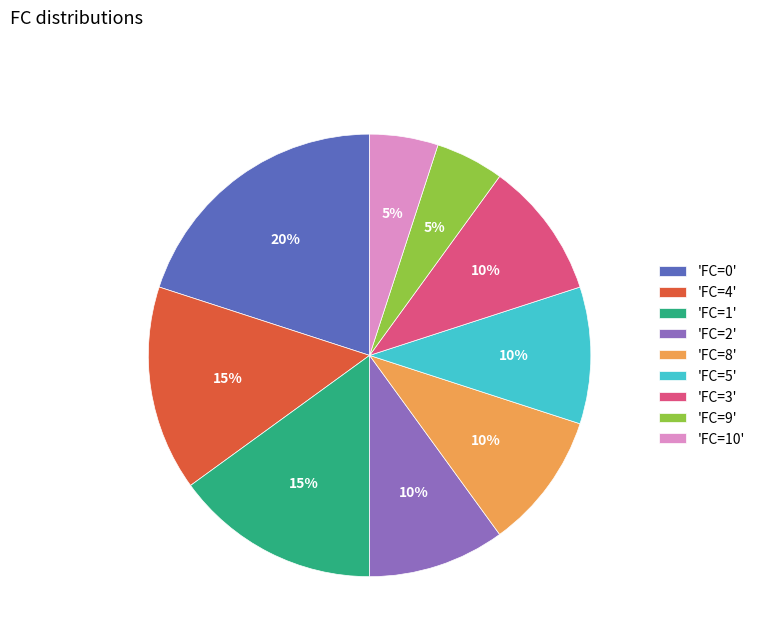

To the nearest percent, what is the difference between the largest and smallest slice percentages?

15%